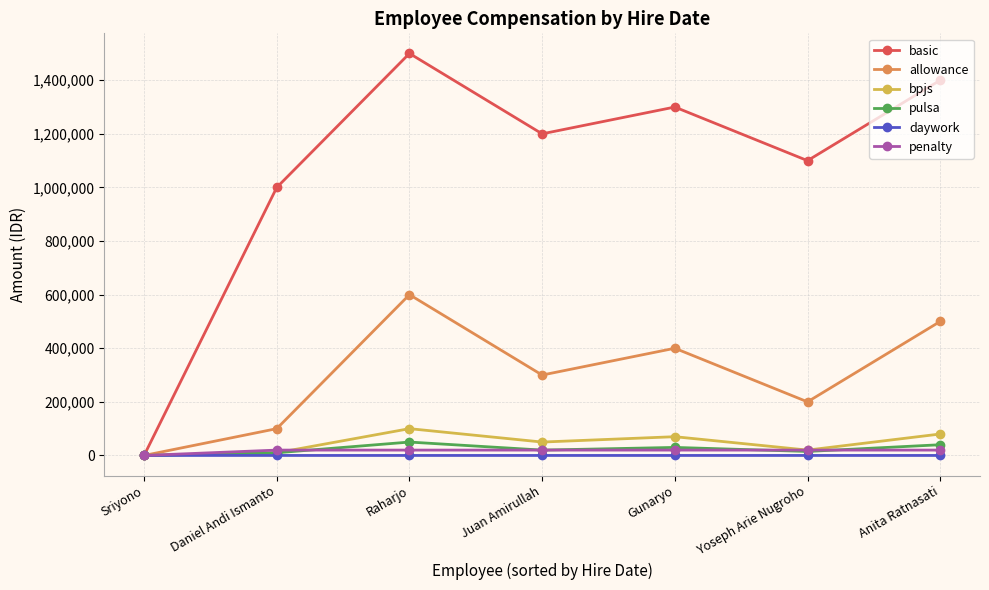

Read the allowance value at Yoseph Arie Nugroho, to the nearest 100.

200000